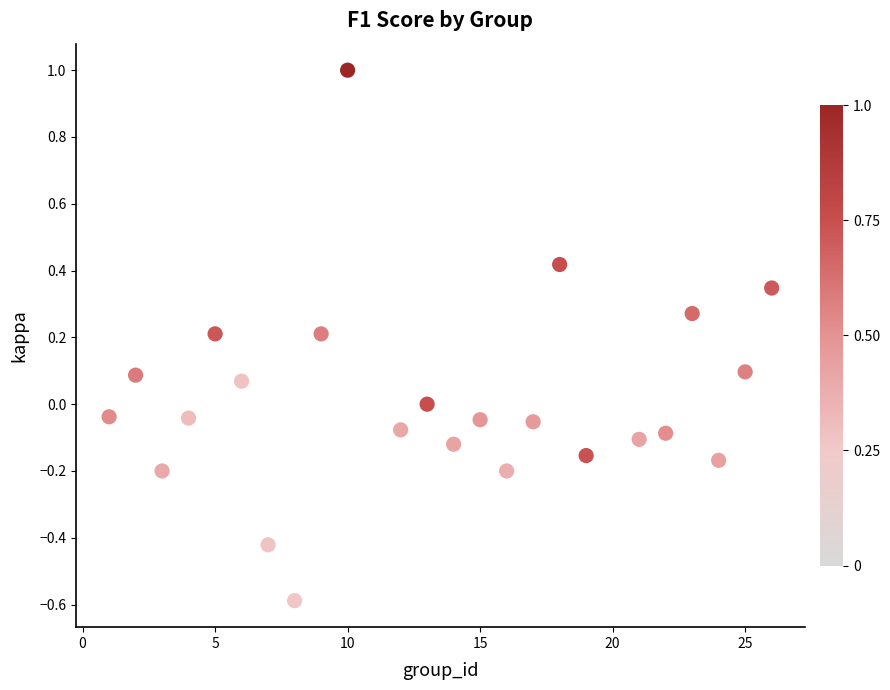

What is the range of Y values (max minus min)?

1.6